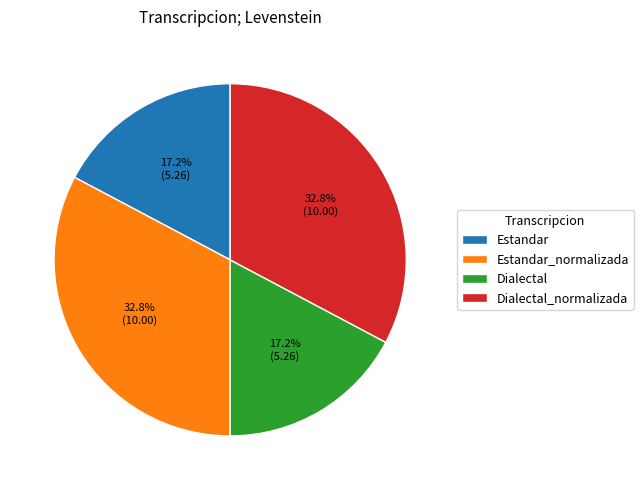

Is it true that Estandar is 17% of the pie?

True